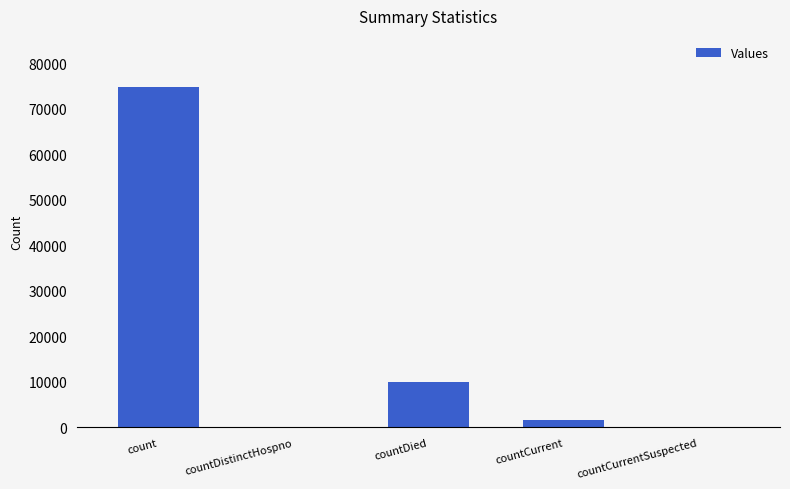

Which category has the highest value across all series?

count